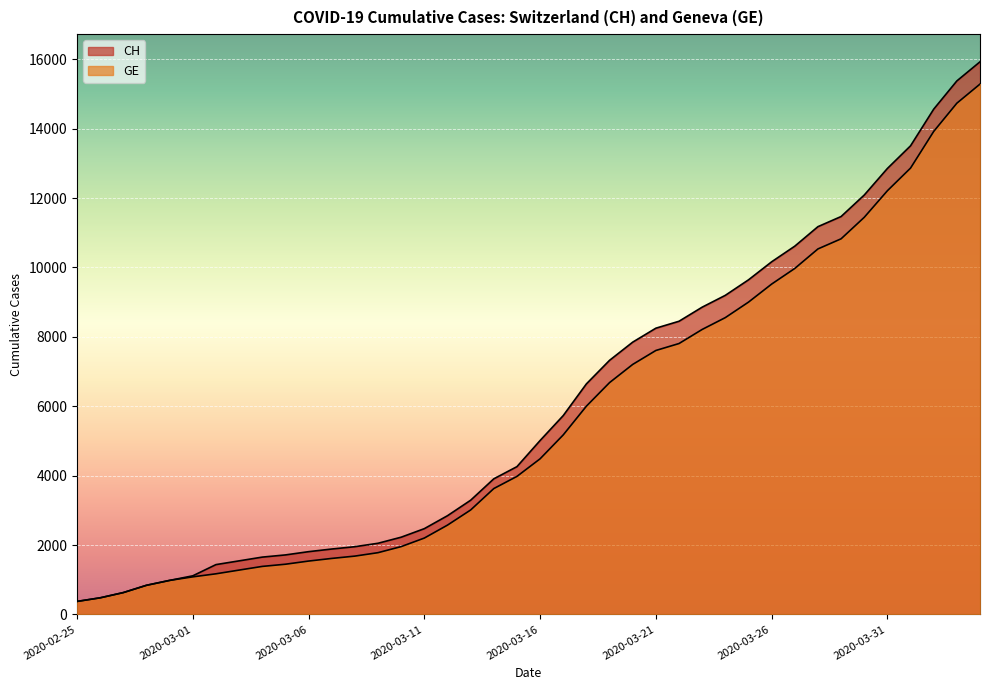

Rank the series at 2020-03-12 from lowest to highest value.

GE, CH